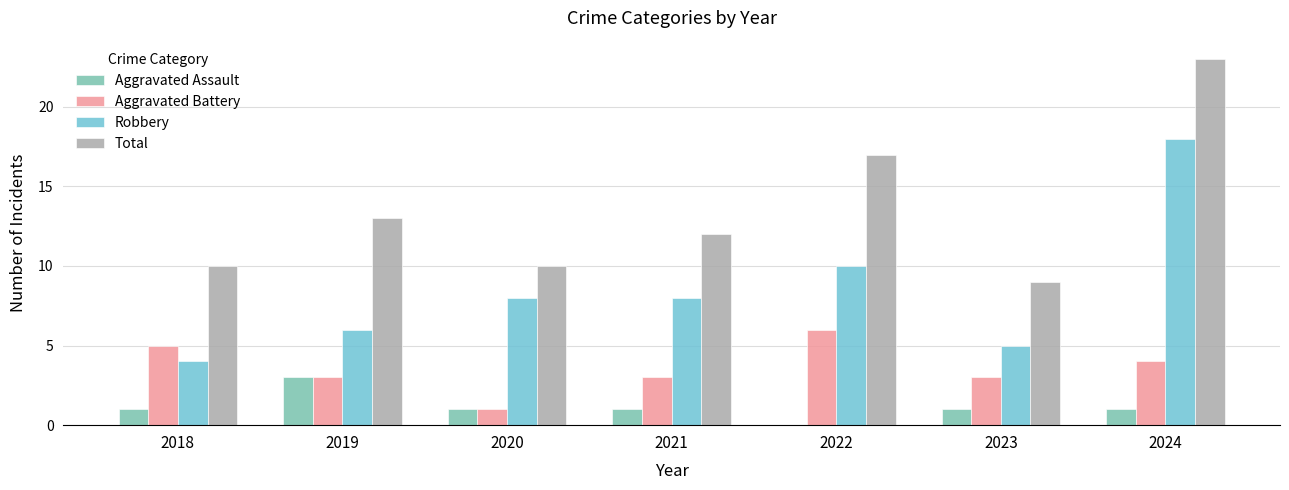

Which series has the largest total across all categories?

Total